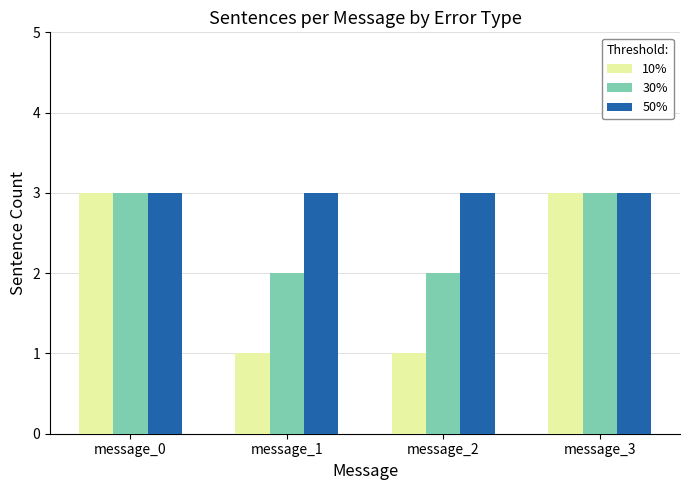

True or false: 50% has a value of 3 at message_0.

True